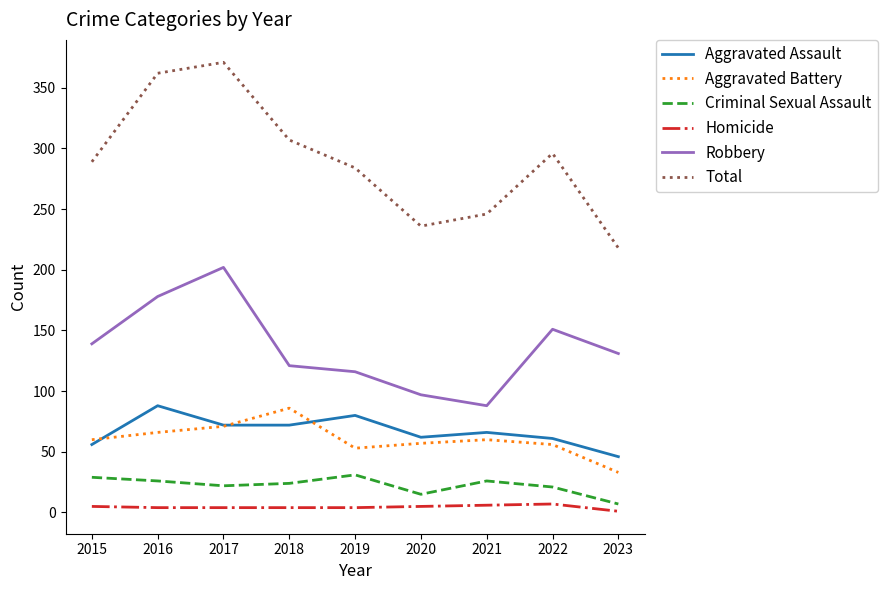

Is the value of Aggravated Assault at 2015 greater than the value of Homicide at 2018?

Yes